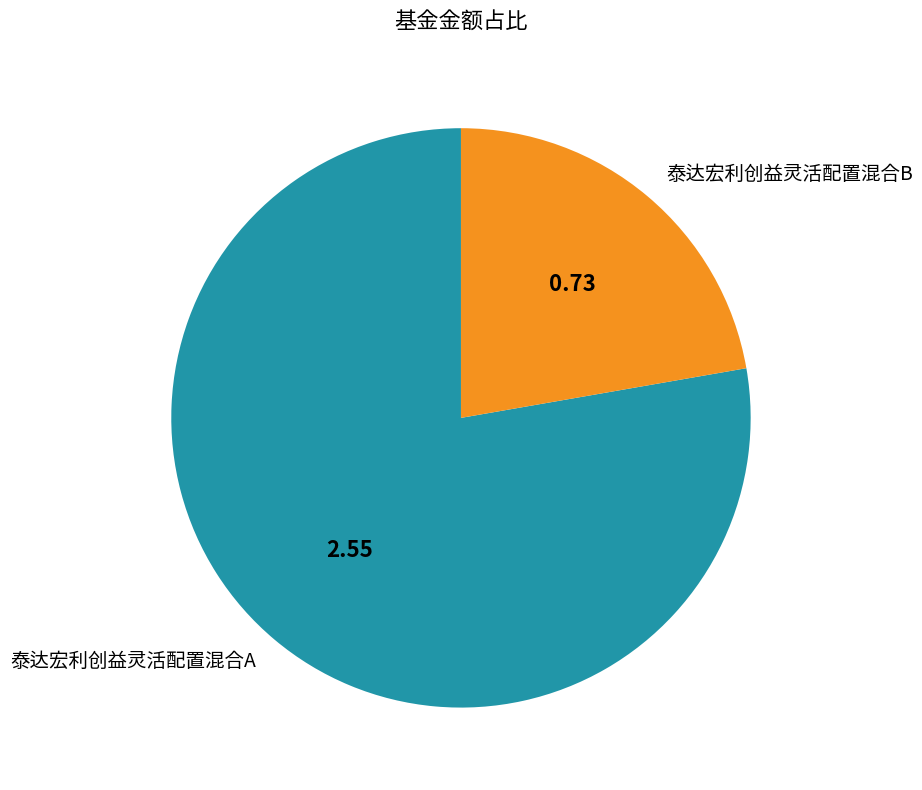

The 泰达宏利创益灵活配置混合B slice represents 37% of the pie. True or false?

False